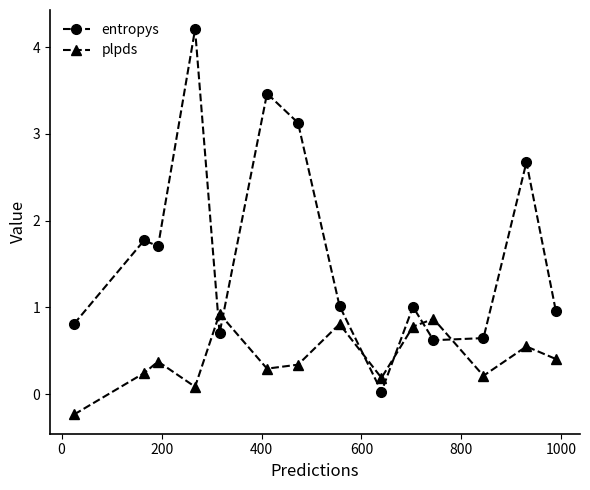

At how many categories does at least one series exceed 3?

3